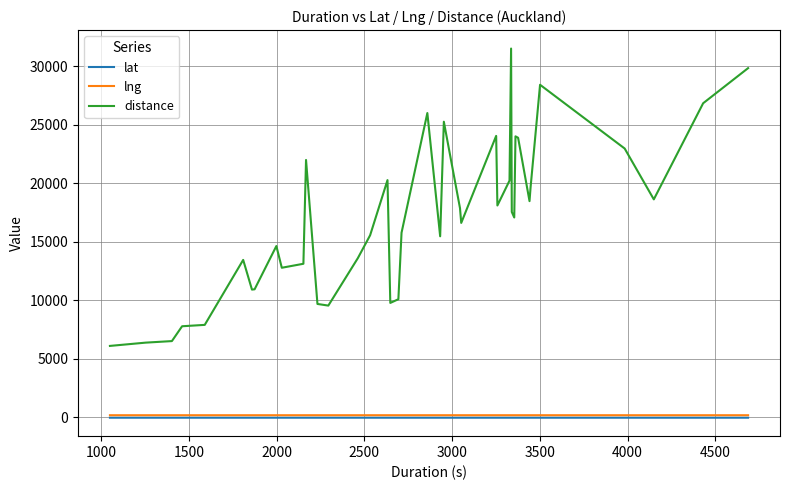

Which series has the widest spread of values?

distance